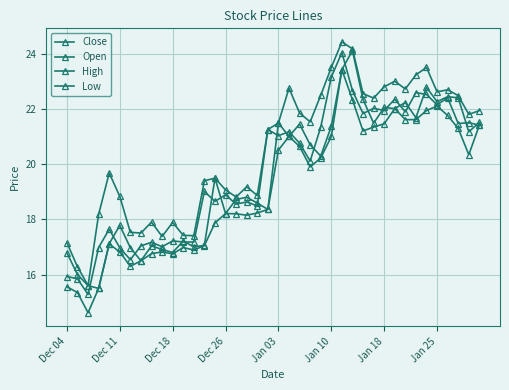

How many data points in Open are above 20?

20